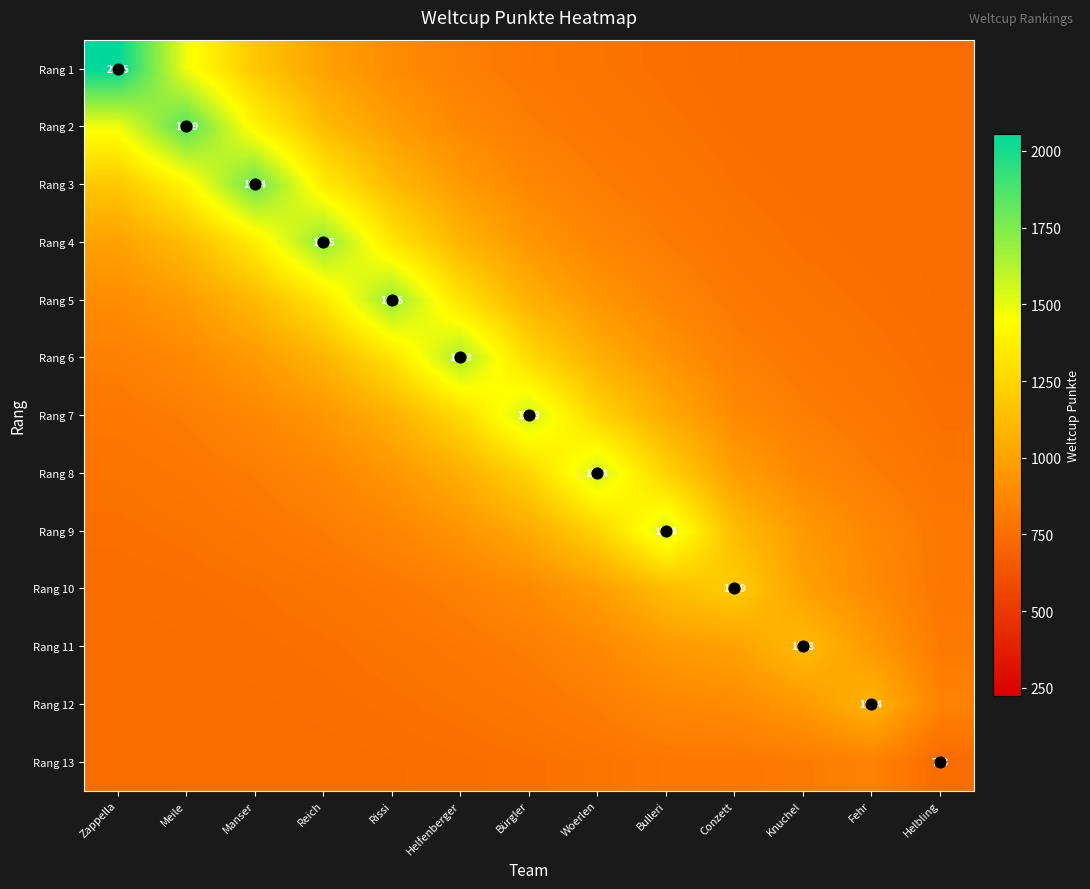

Rank the categories by Rang 6 value from lowest to highest.

Helbling, Fehr, Knuchel, Zappella, Conzett, Meile, Bulleri, Manser, Woerlen, Reich, Bürgler, Rissi, Helfenberger